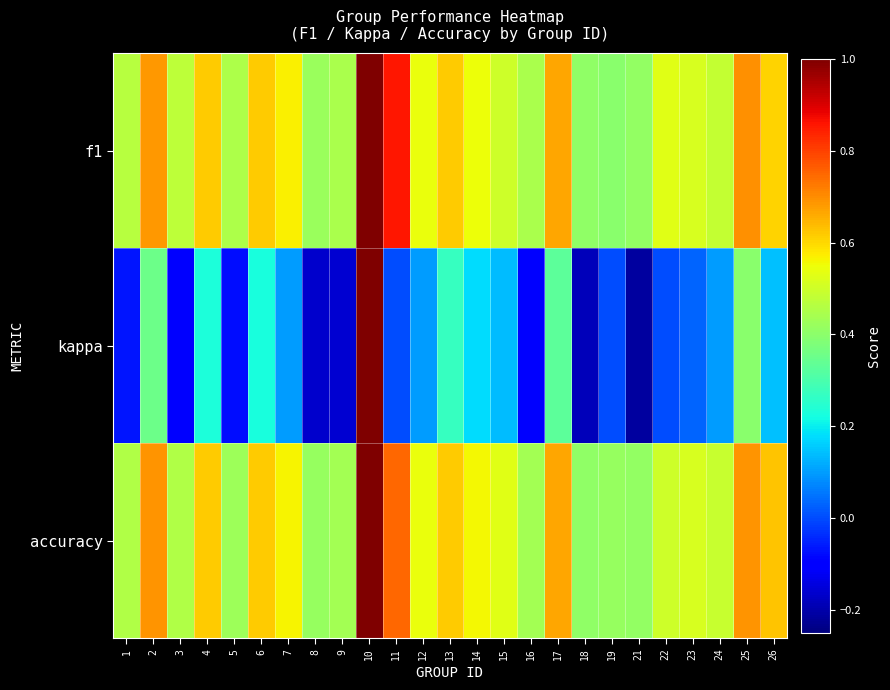

At which category does the chart reach its minimum across all series?

21